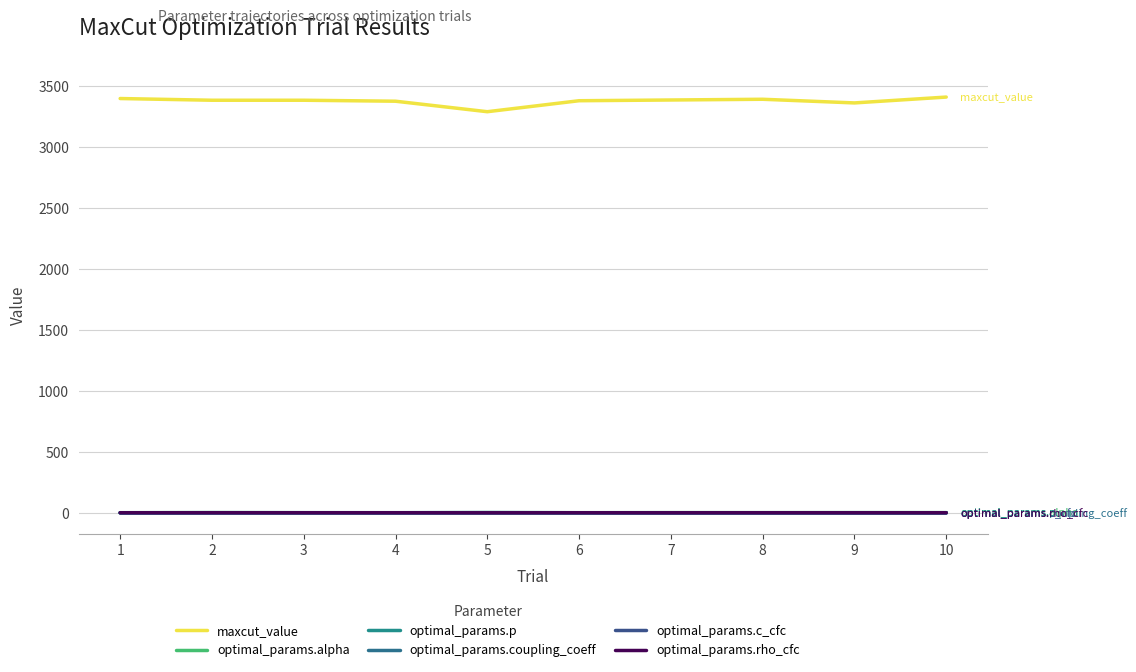

True or false: optimal_params.c_cfc and optimal_params.coupling_coeff intersect in this chart.

False